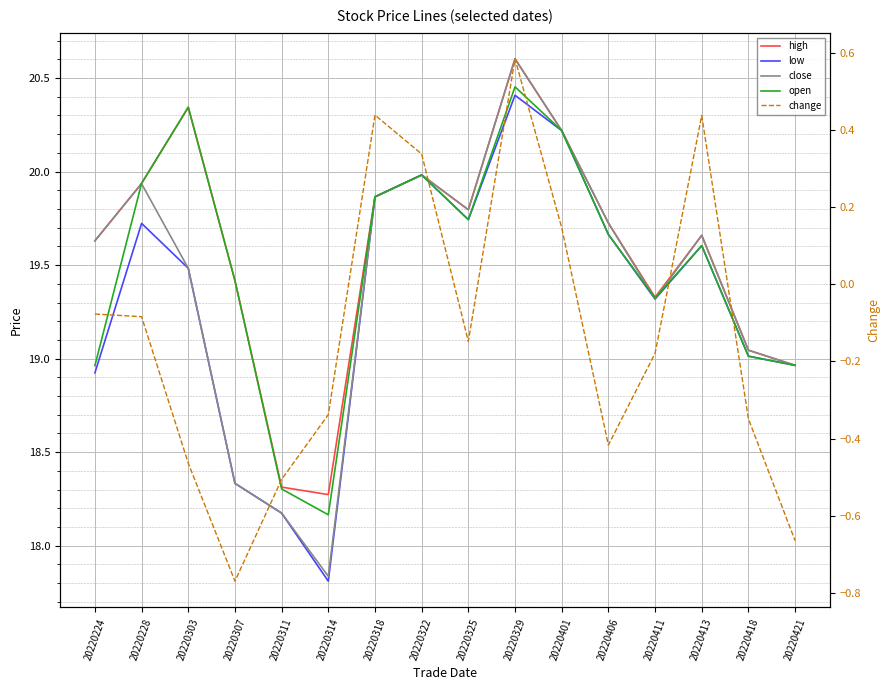

Which label corresponds to the smallest value in the chart?

20220307